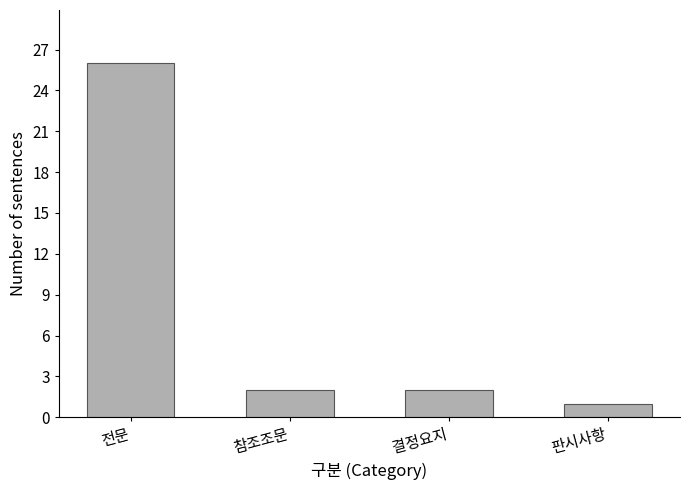

True or false: the data shows 2 at 결정요지.

True